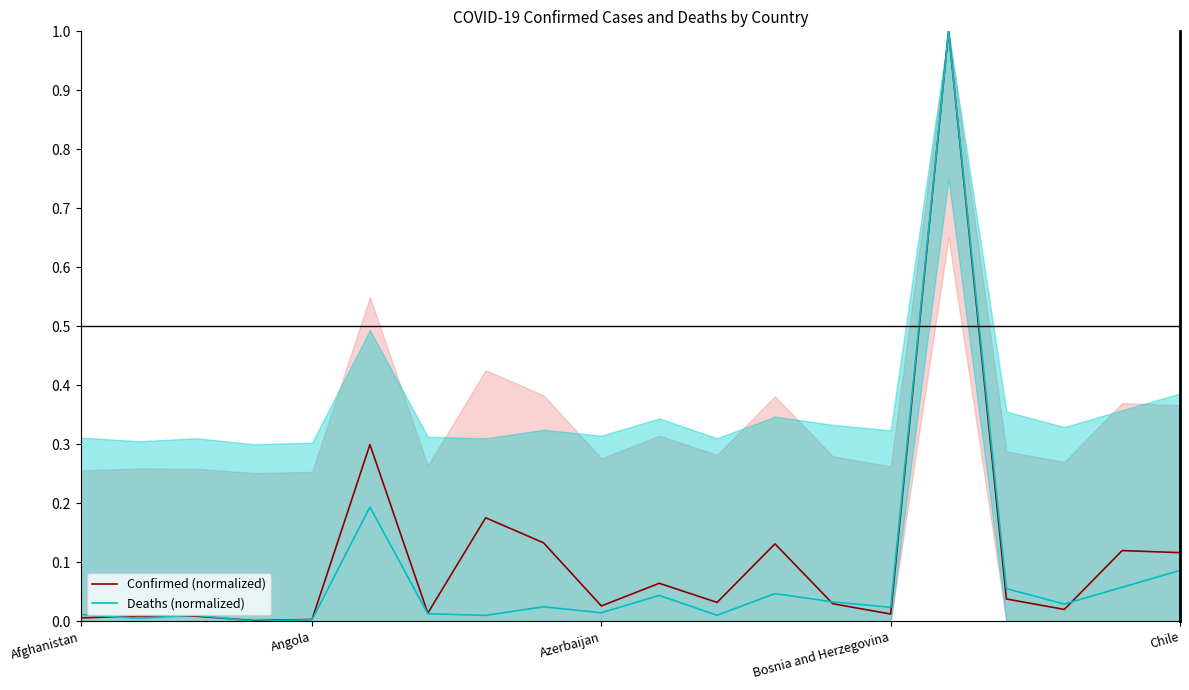

What is the highest value of the Deaths (normalized) series?

1.0